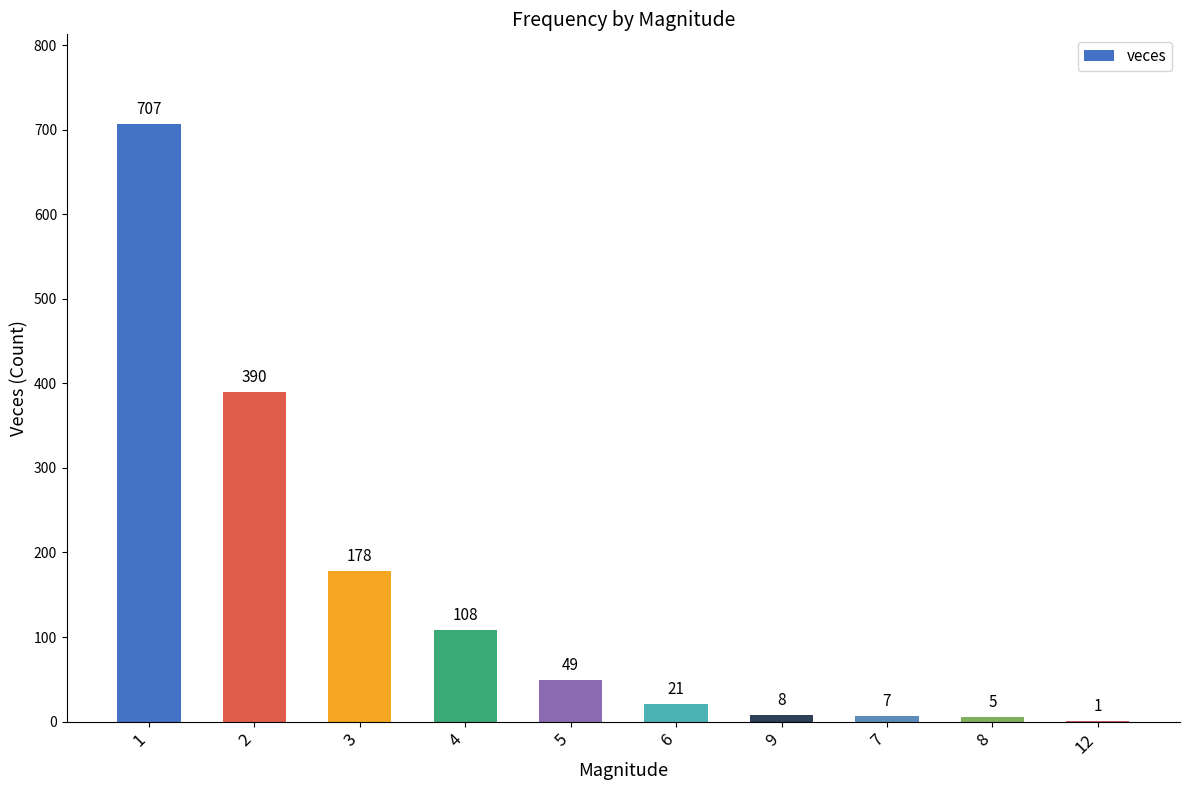

What is the ratio of the value at 2 to the value at 7?

55.7